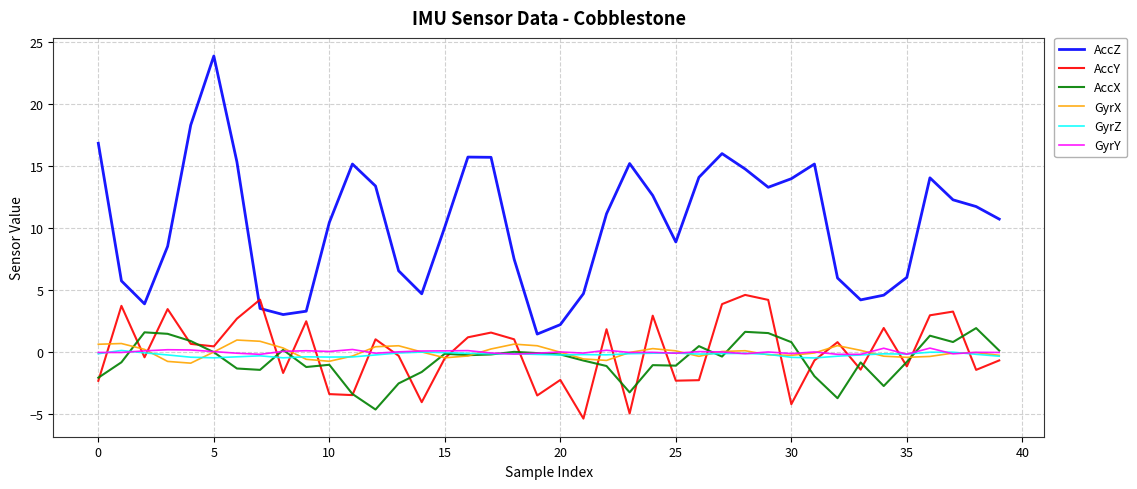

Which series has the widest spread of values?

AccZ